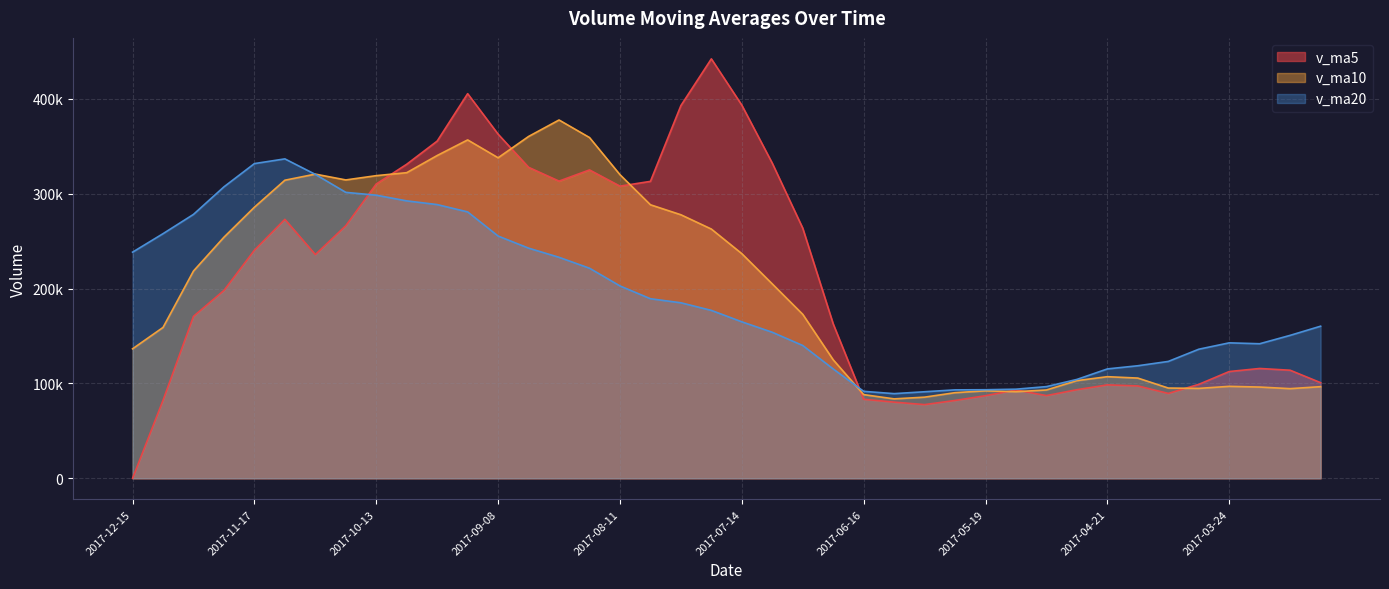

At which category does the chart reach its peak across all series?

2017-07-21